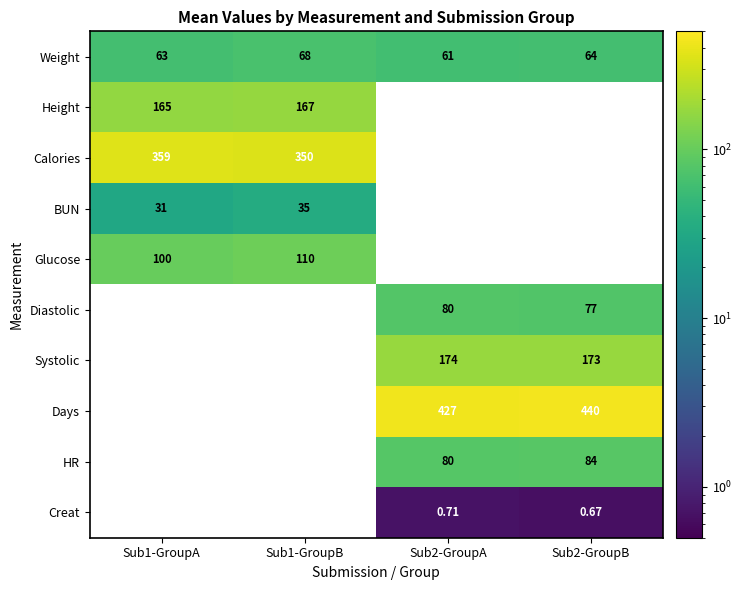

What is the minimum value shown in the chart?

0.7